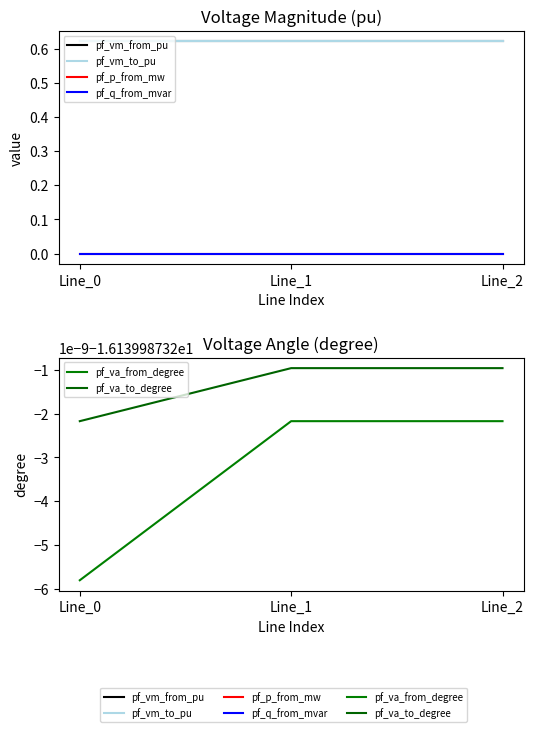

Reading left to right, what are all the values shown in this chart?

pf_vm_from_pu: 0.6	0.6	0.6
pf_vm_to_pu: 0.6	0.6	0.6
pf_p_from_mw: -0.0	0.0	0.0
pf_q_from_mvar: 0.0	0.0	0.0
pf_va_from_degree: -16.1	-16.1	-16.1
pf_va_to_degree: -16.1	-16.1	-16.1